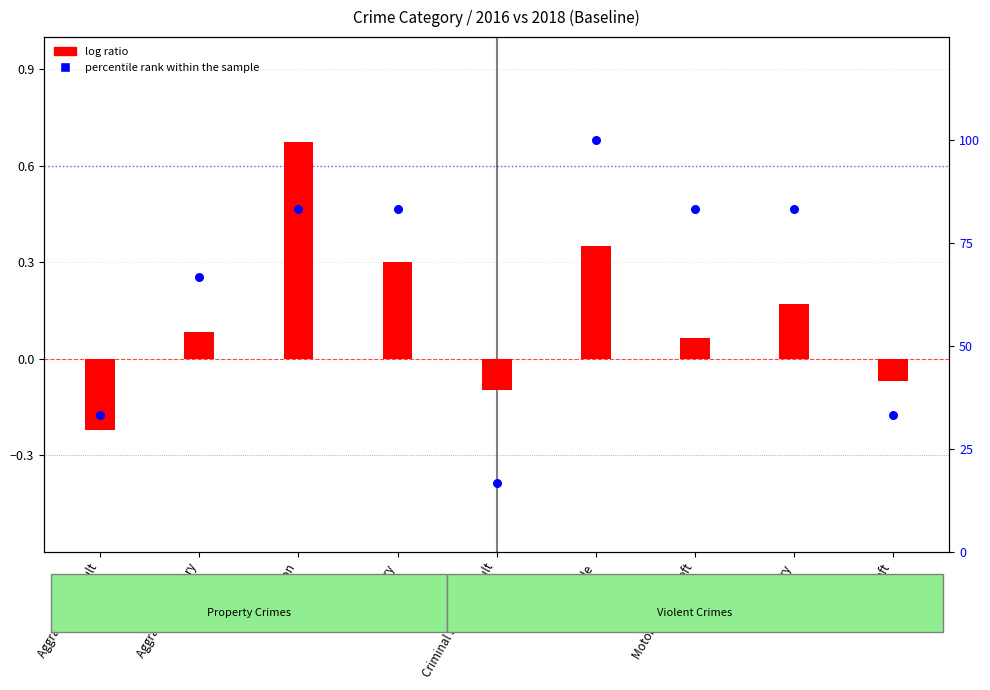

What are all the series names shown in the legend?

log ratio, percentile rank within the sample